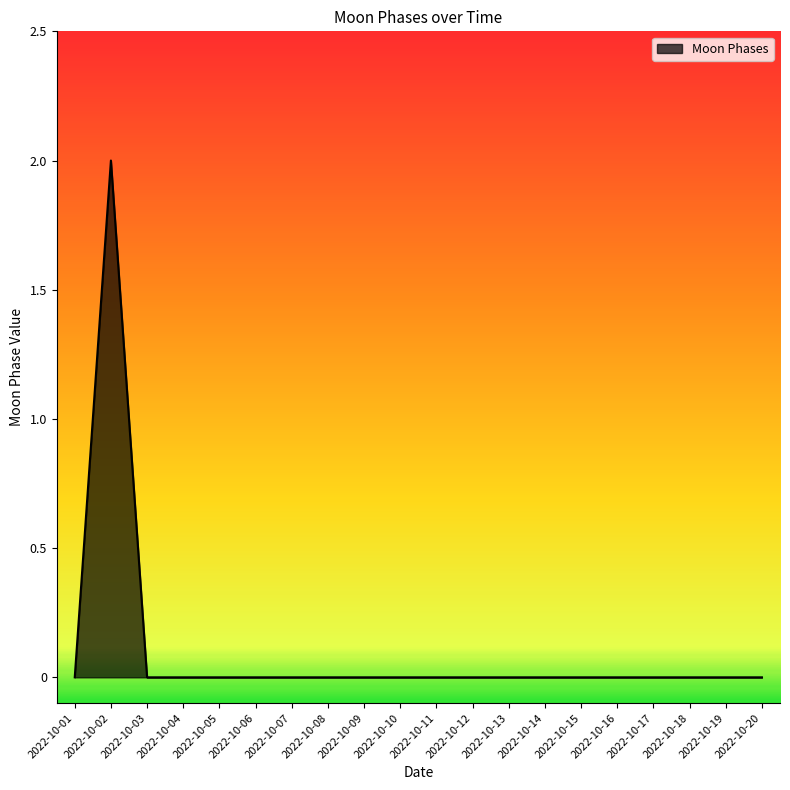

What is the difference between the maximum and minimum values?

2